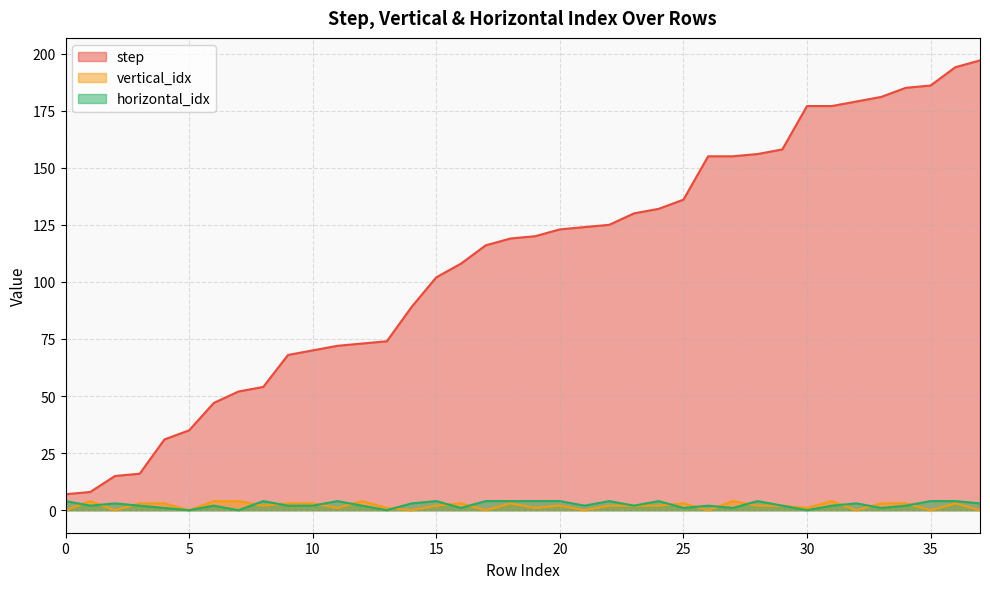

Which series has the largest total across all categories?

step